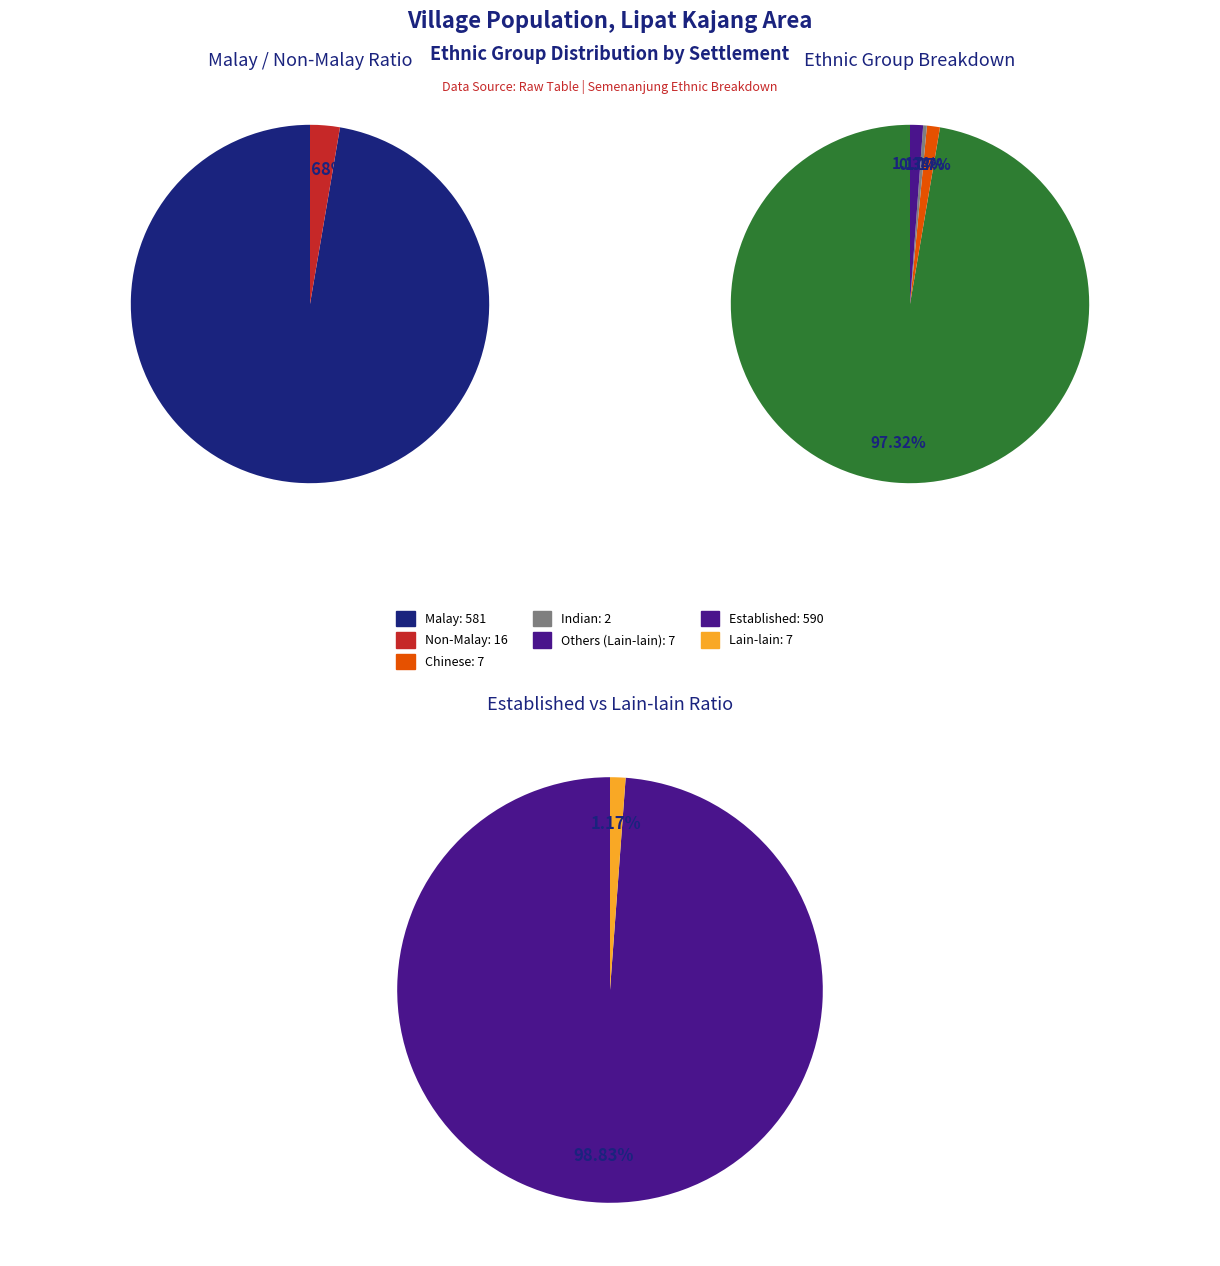

True or false: KG TANJUNG SUNGAI accounts for 6% of the total.

False